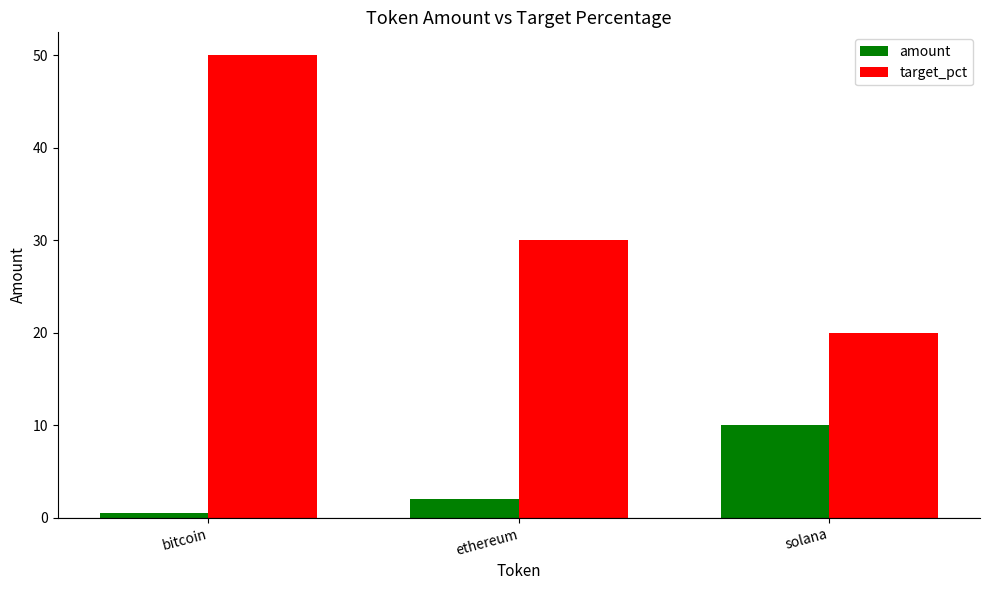

What is the spread (max minus min) of values at bitcoin?

49.5